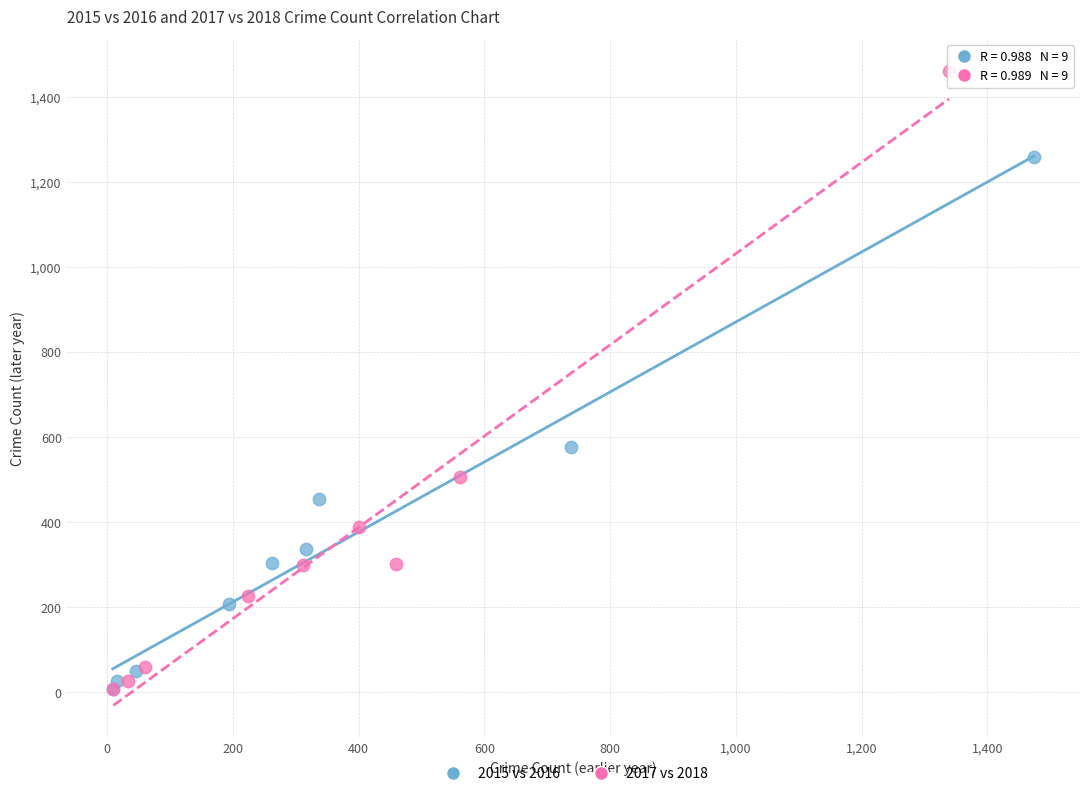

What are all the series names shown in the legend?

2015 vs 2016, 2017 vs 2018